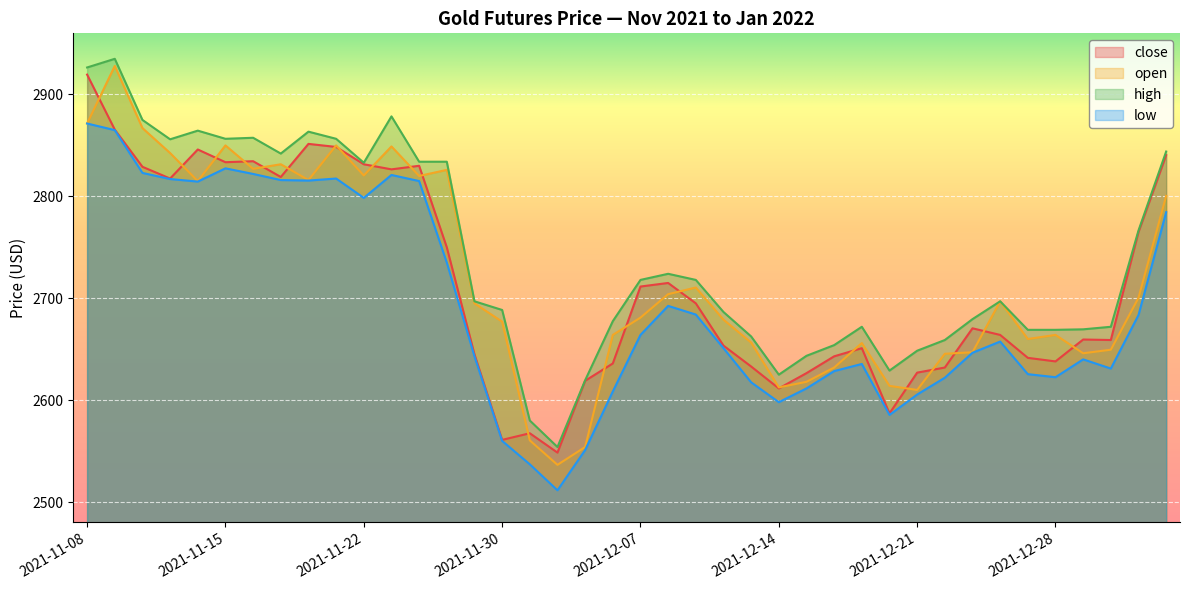

True or false: low and close cross at least once.

False